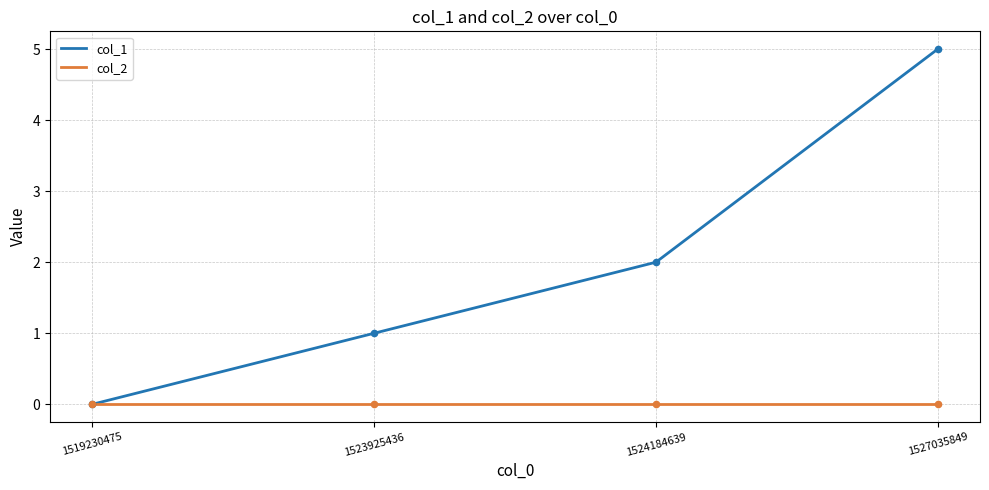

Is the value of col_1 at 1527035849 greater than the value of col_2 at 1523925436?

Yes